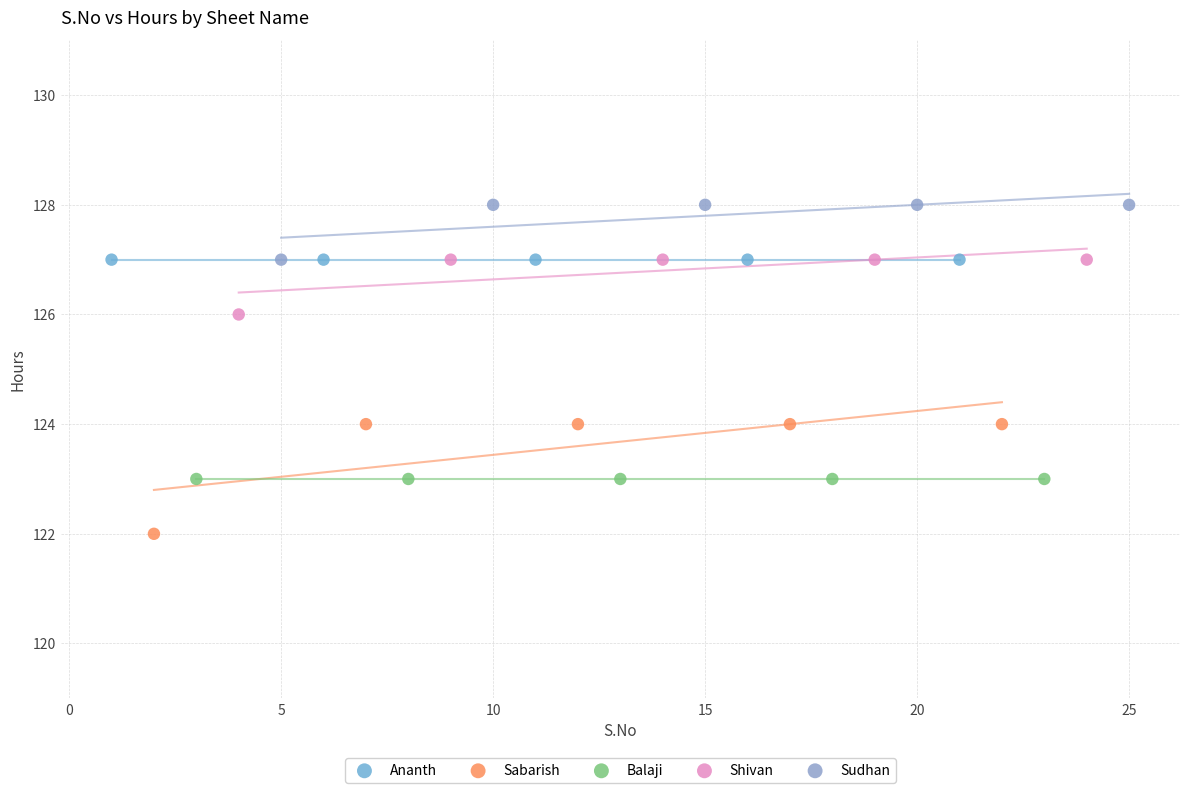

Which series contains the highest Y value?

Sudhan